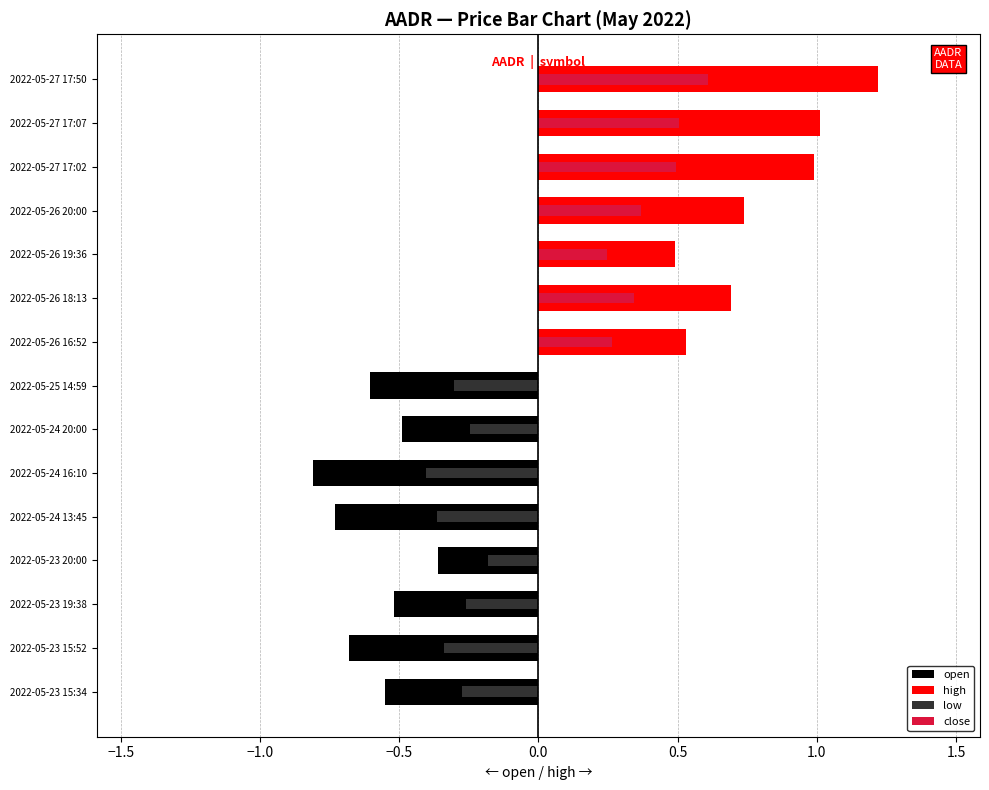

Reading left to right, transcribe all the data shown in this chart.

open: -0.5	-0.7	-0.5	-0.4	-0.7	-0.8	-0.5	-0.6	0.0	0.0	0.0	0.0	0.0	0.0	0.0
high: 0.0	0.0	0.0	0.0	0.0	0.0	0.0	0.0	0.5	0.7	0.5	0.7	1.0	1.0	1.2
low: -0.3	-0.3	-0.3	-0.2	-0.4	-0.4	-0.2	-0.3	0.0	0.0	0.0	0.0	0.0	0.0	0.0
close: 0.0	0.0	0.0	0.0	0.0	0.0	0.0	0.0	0.3	0.3	0.2	0.4	0.5	0.5	0.6